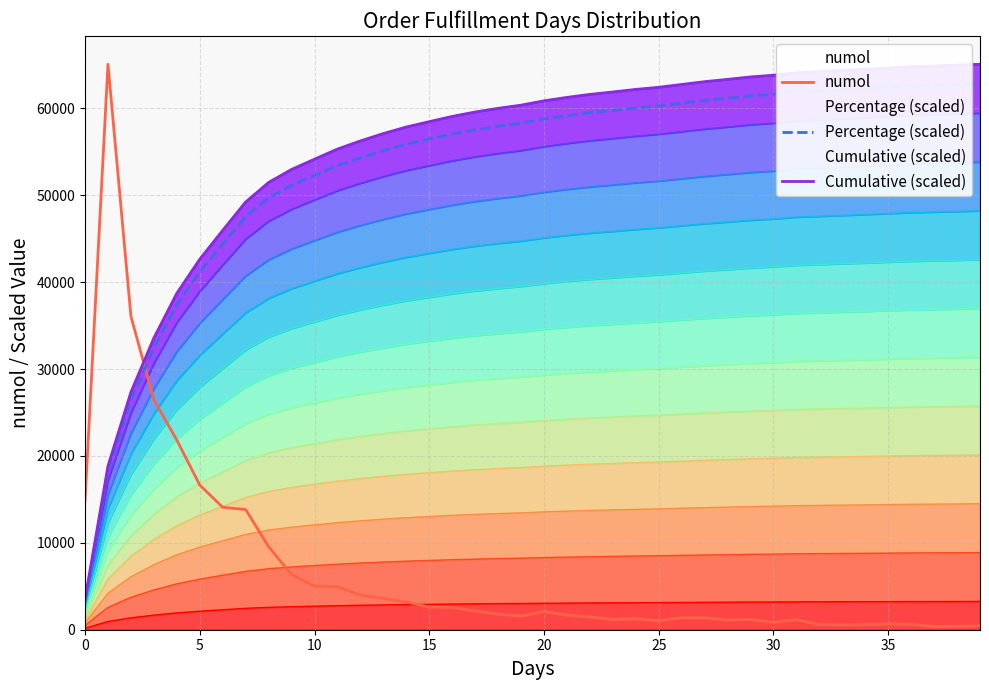

Does the chart display data point markers on the line(s)?

No